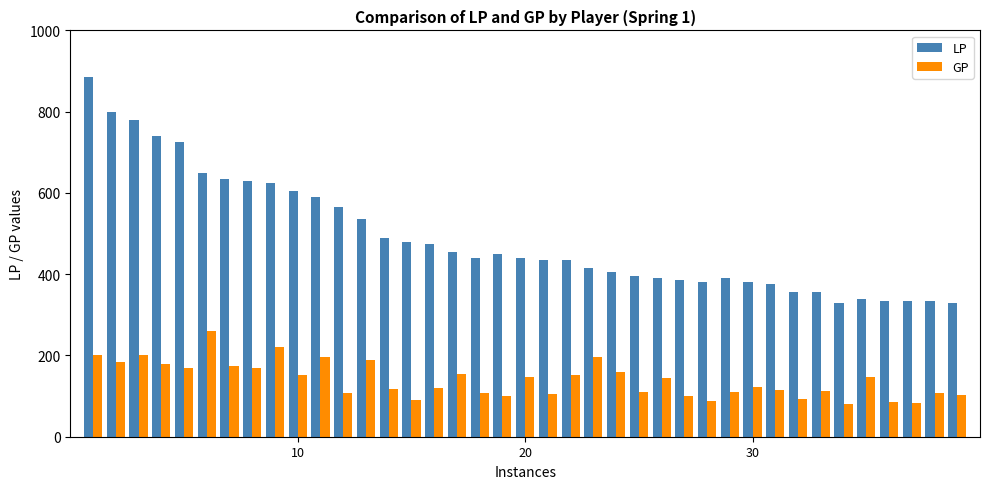

What is the maximum value for LP?

885